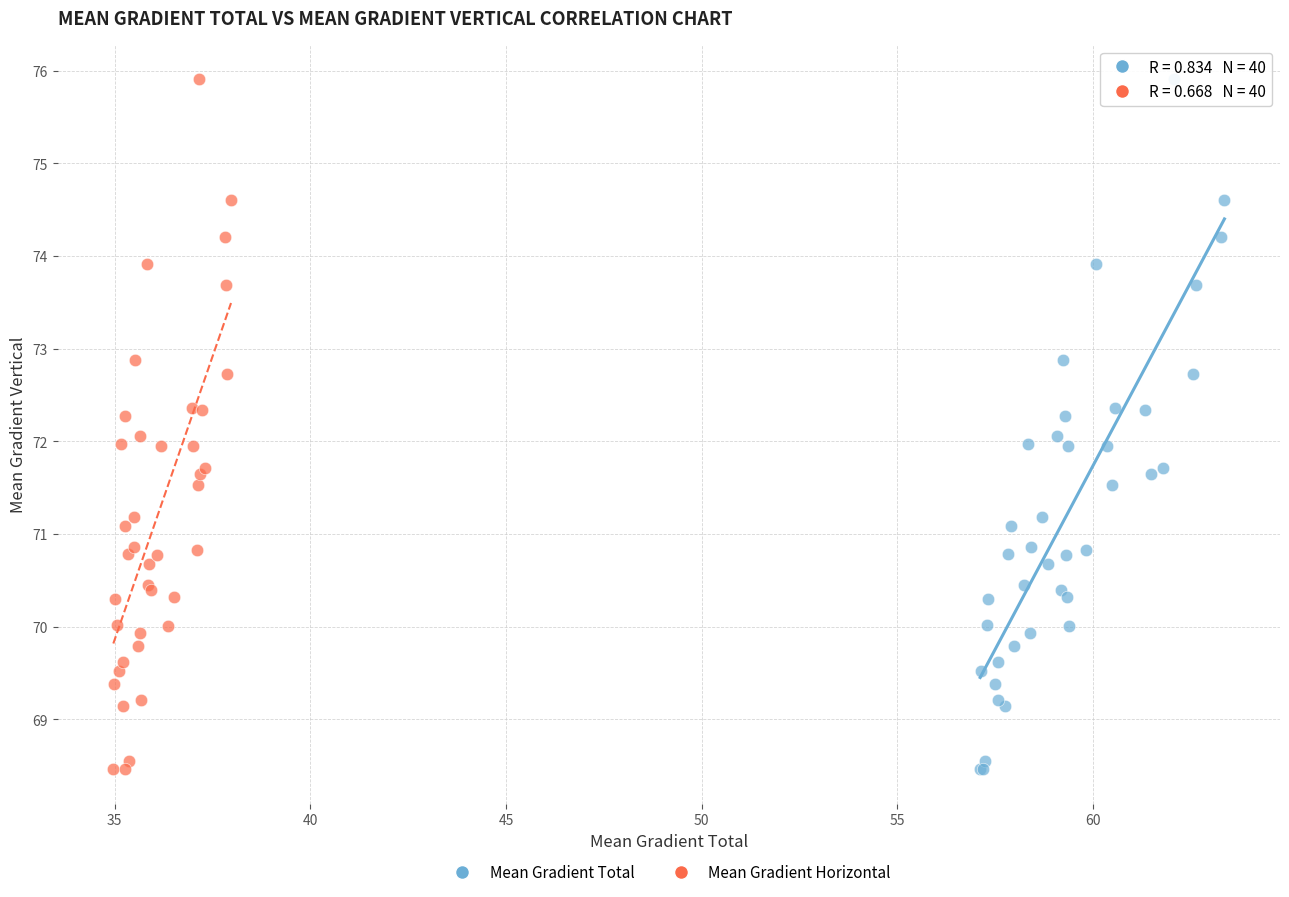

What are all the series names shown in the legend?

Mean Gradient Total, Mean Gradient Horizontal